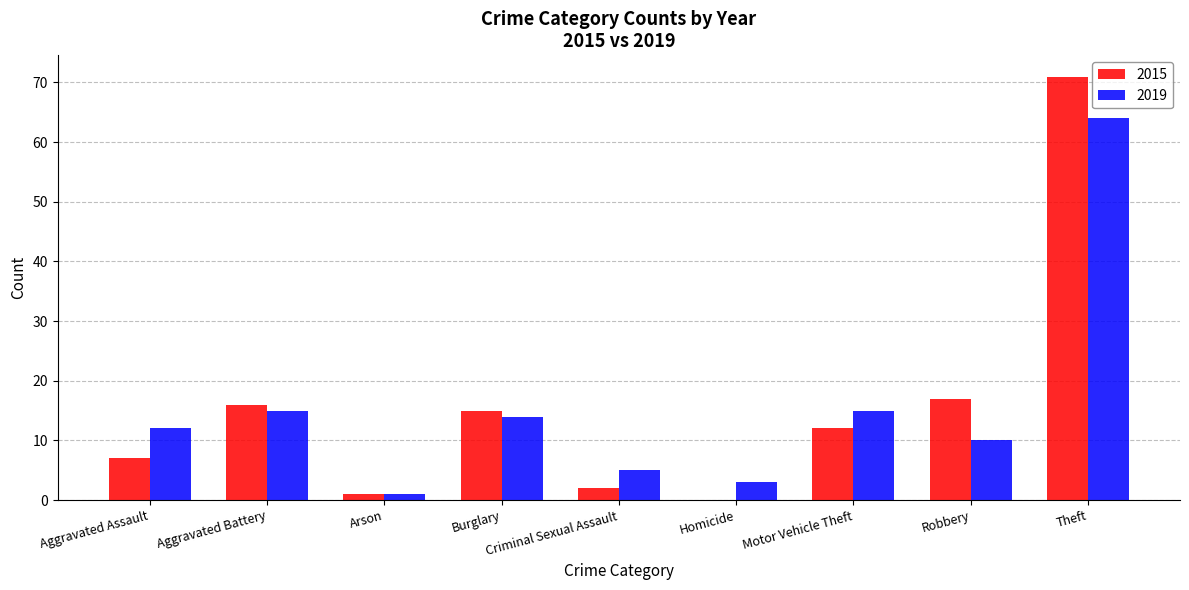

What is the sum of all 2015 values?

141